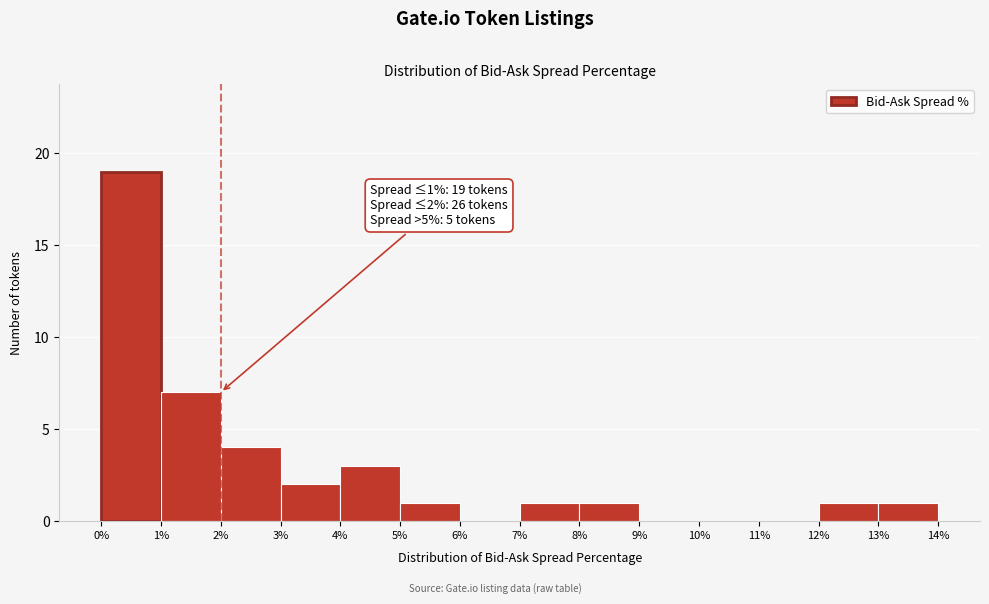

Over which range of the x-axis is the bar tallest?

0% to 1%